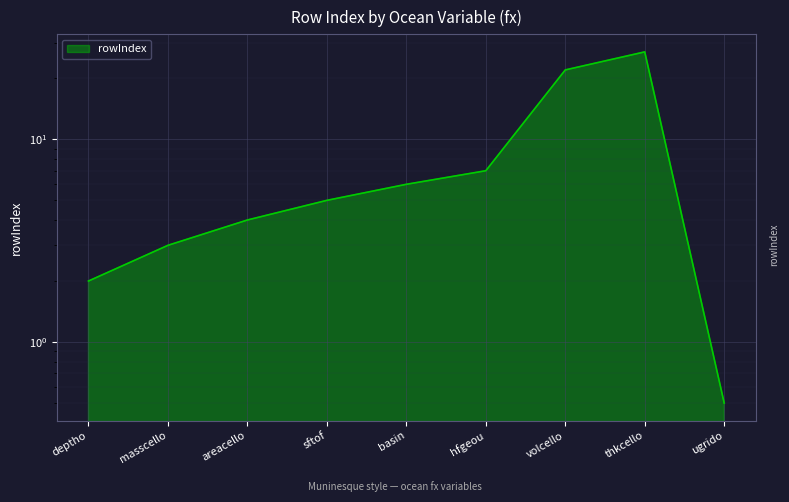

Reading left to right, what are all the values shown in this chart?

deptho=2.0	masscello=3.0	areacello=4.0	sftof=5.0	basin=6.0	hfgeou=7.0	volcello=22.0	thkcello=27.0	ugrido=0.5